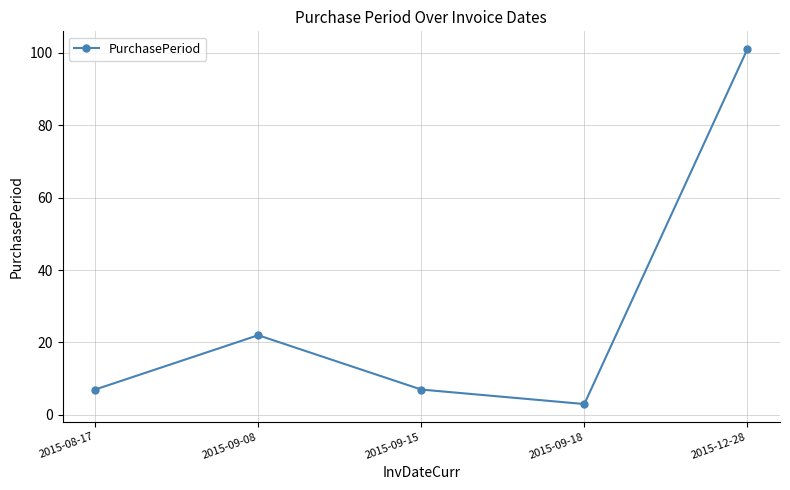

At which category does the chart reach its peak across all series?

2015-12-28